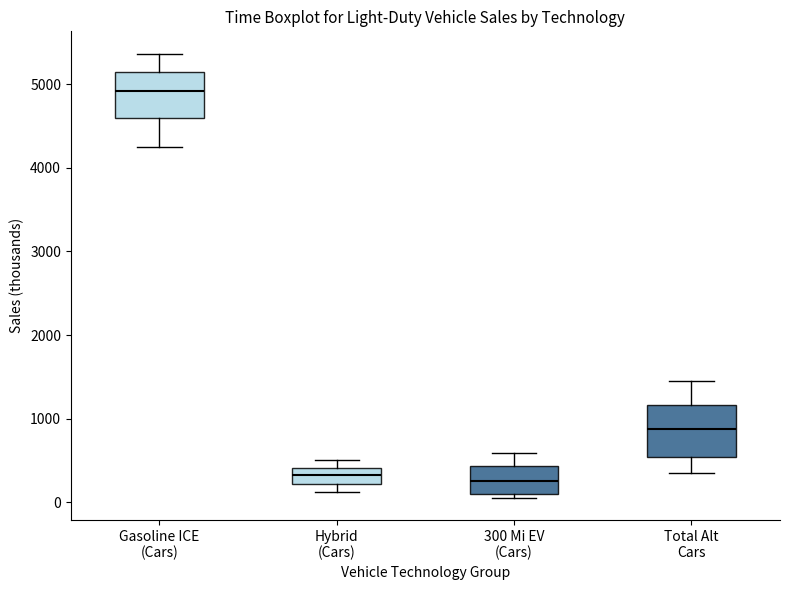

Reading left to right, read every box against the y-axis: the position of its median line, the range the box covers, and the ends of its whiskers. The values are not printed on the chart, so give them approximately, as read against the axis.

Gasoline ICE (Cars): median 4900, box 4600 to 5100, whiskers 4300 to 5400
Hybrid (Cars): median 300, box 200 to 400, whiskers 100 to 500
300 Mi EV (Cars): median 300, box 100 to 400, whiskers 100 (just below the box's lower edge) to 600
Total Alt Cars: median 900, box 500 to 1200, whiskers 300 to 1400